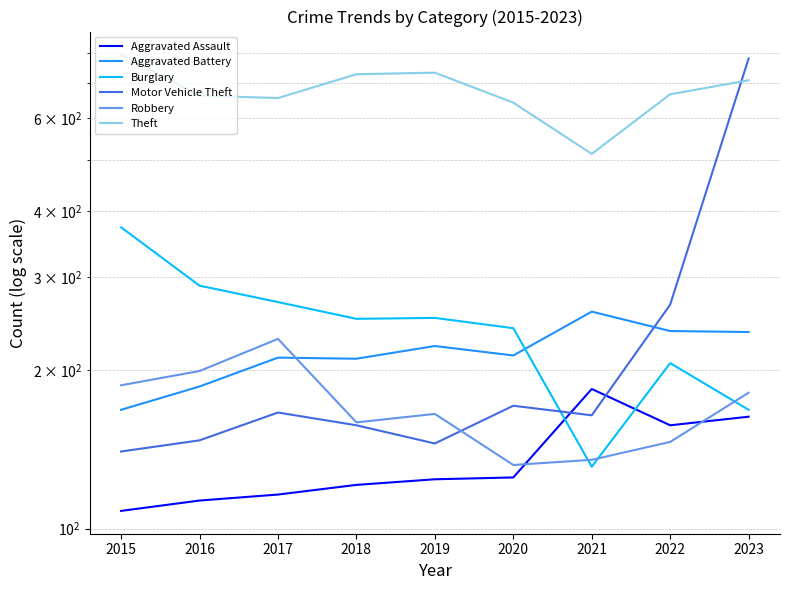

How many lines are shown in the chart?

6